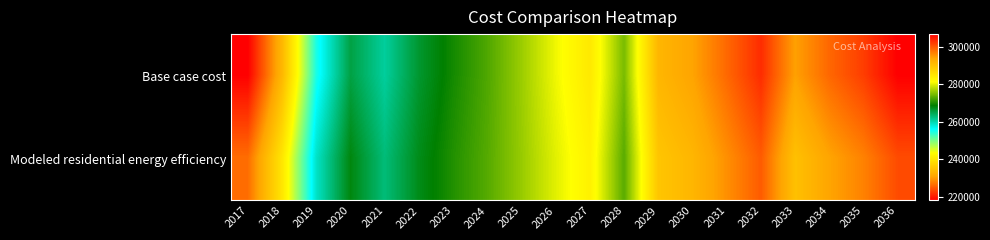

Reading left to right, transcribe all the data shown in this chart.

Base case cost: 2017=218108.3	2018=233410.8	2019=254834.2	2020=265327.4	2021=260890.0	2022=266330.3	2023=269678.2	2024=272607.6	2025=276374.0	2026=280558.8	2027=284325.2	2028=274641.9	2029=291439.5	2030=293950.4	2031=298553.7	2032=303157.1	2033=294230.1	2034=298627.4	2035=301825.5	2036=306622.6
Modeled residential energy efficiency: 2017=226559.5	2018=239986.1	2019=258783.3	2020=267990.1	2021=262695.1	2022=267438.6	2023=270357.8	2024=272912.0	2025=276196.0	2026=279844.9	2027=283128.9	2028=273070.4	2029=289332.0	2030=291521.3	2031=295535.1	2032=299548.8	2033=290032.3	2034=293840.1	2035=296609.3	2036=300763.3